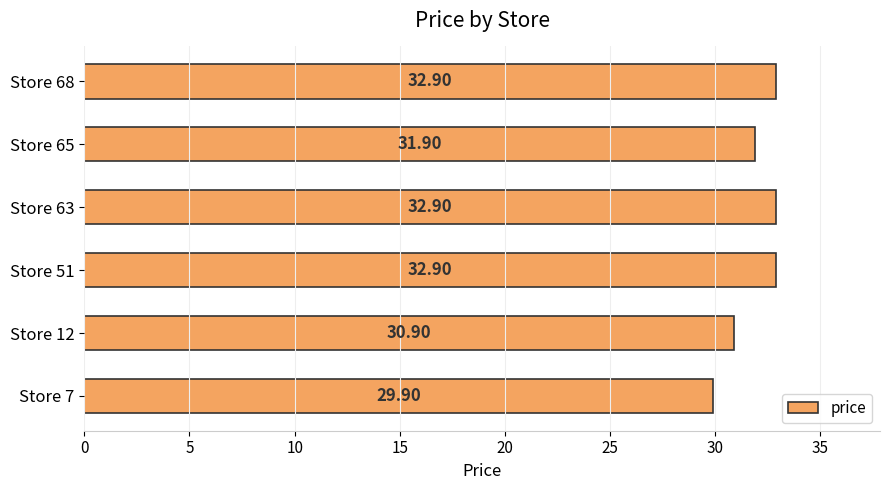

What is the difference between the values at Store 12 and Store 51?

2.0